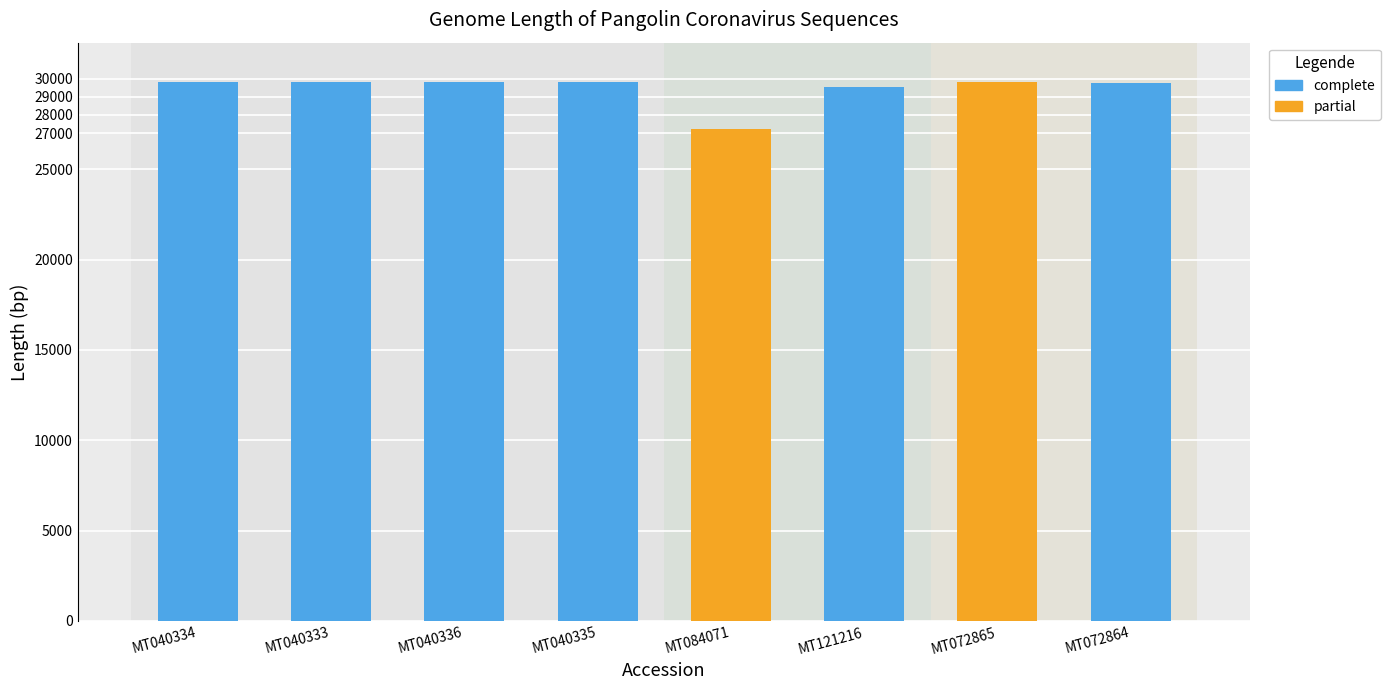

What is the sum of all values?

235544